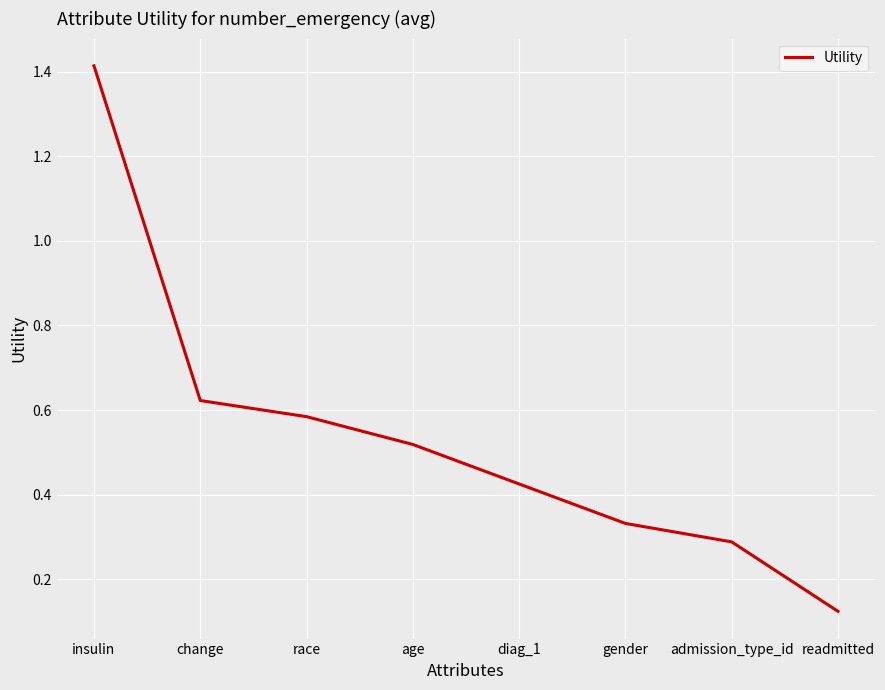

Is it true that the value at age is 0.3?

False